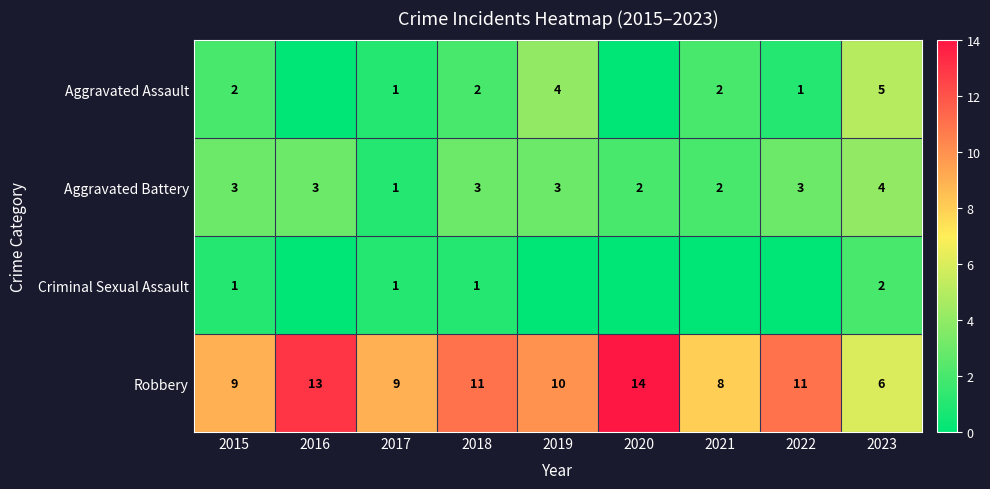

Where does the Robbery series first go above 10?

2016